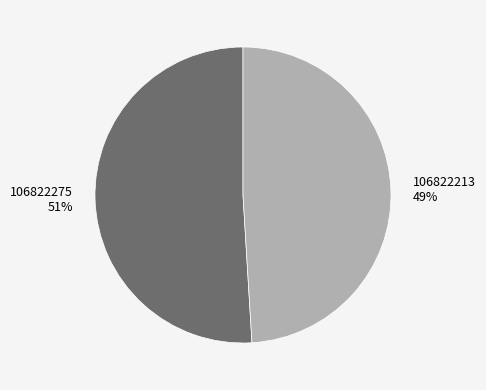

What is the ratio of the value at 106822213 to the value at 106822275?

1.0